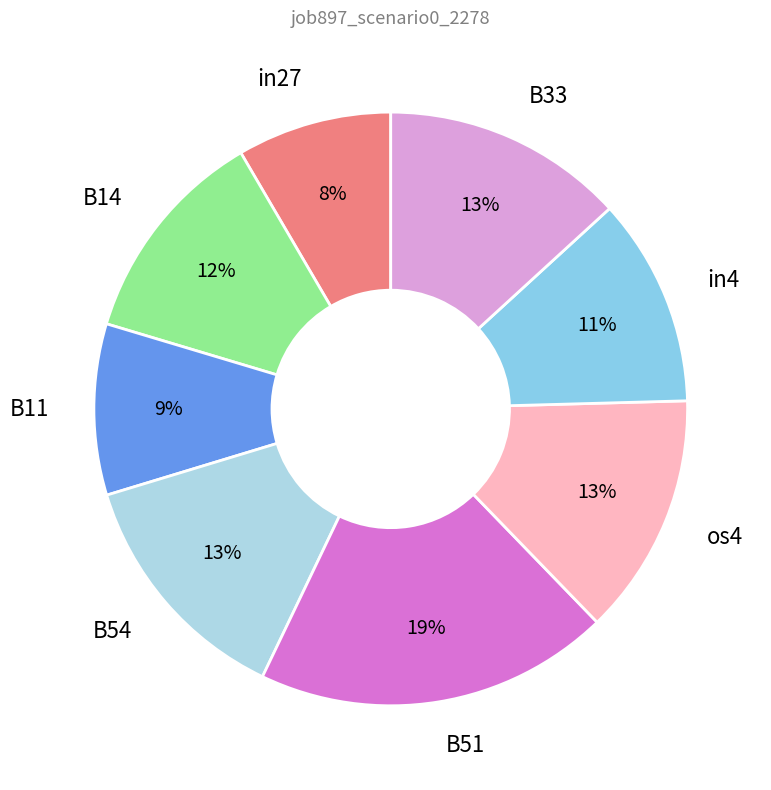

Combined, do B51 and B54 account for over 50%?

No